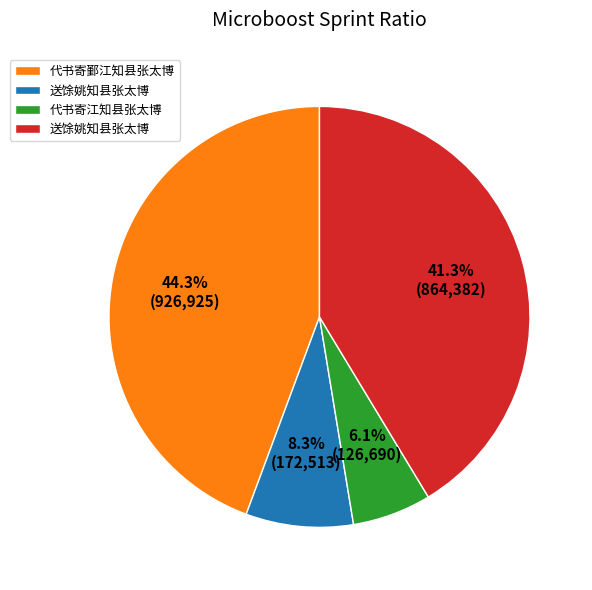

To the nearest percent, what is the average slice percentage?

25%